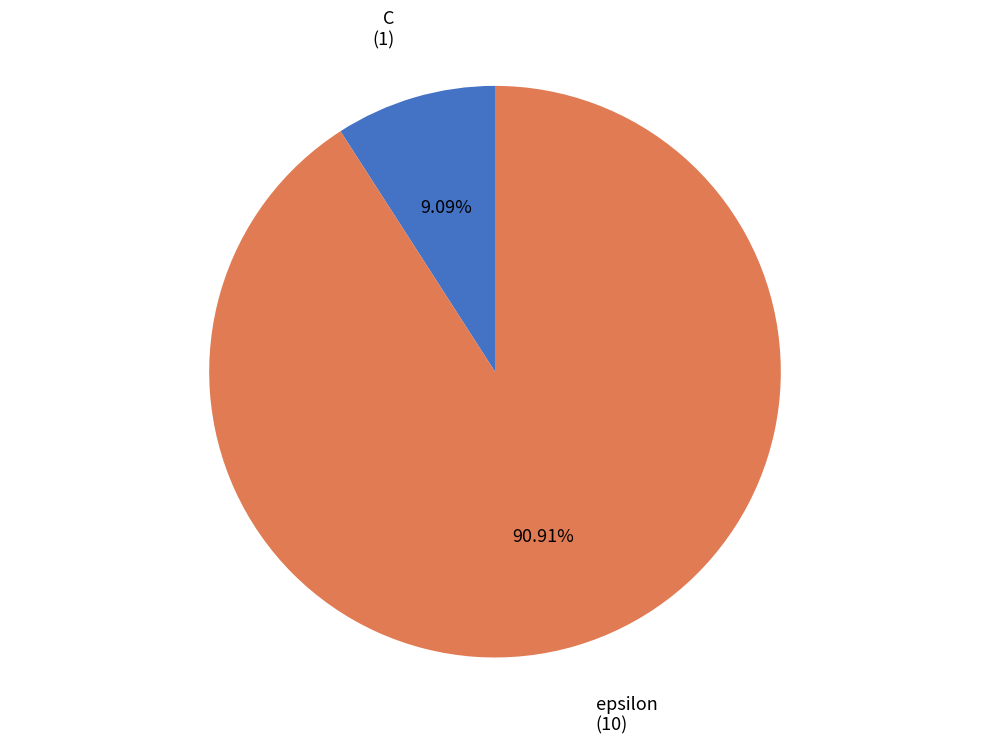

The C slice represents 15% of the pie. True or false?

False